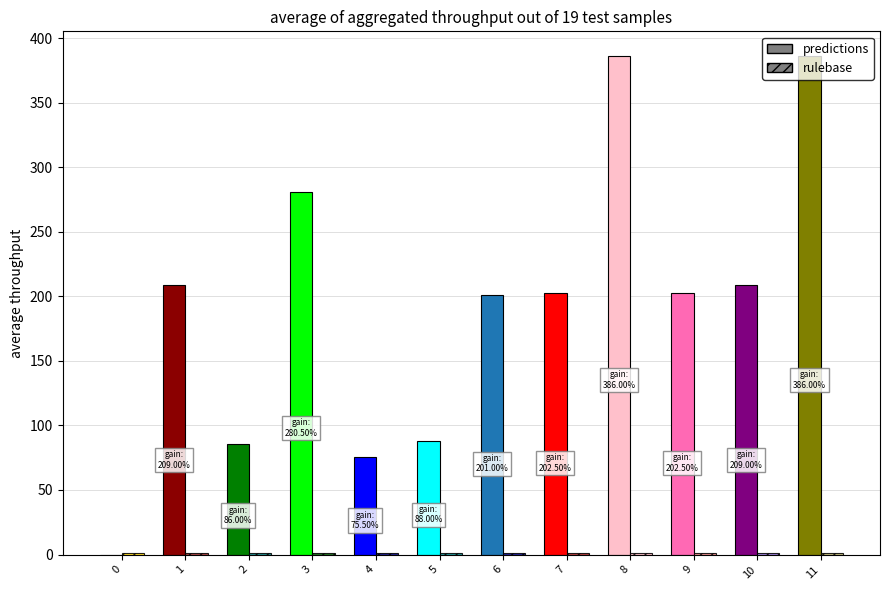

Reading left to right, extract all data points from this chart.

Q: 0=0.0	1=209.0	2=86.0	3=280.5	4=75.5	5=88.0	6=201.0	7=202.5	8=386.0	9=202.5	10=209.0	11=386.0
s: 0=1.0	1=1.0	2=1.0	3=1.0	4=1.0	5=1.0	6=1.0	7=1.0	8=1.0	9=1.0	10=1.0	11=1.0